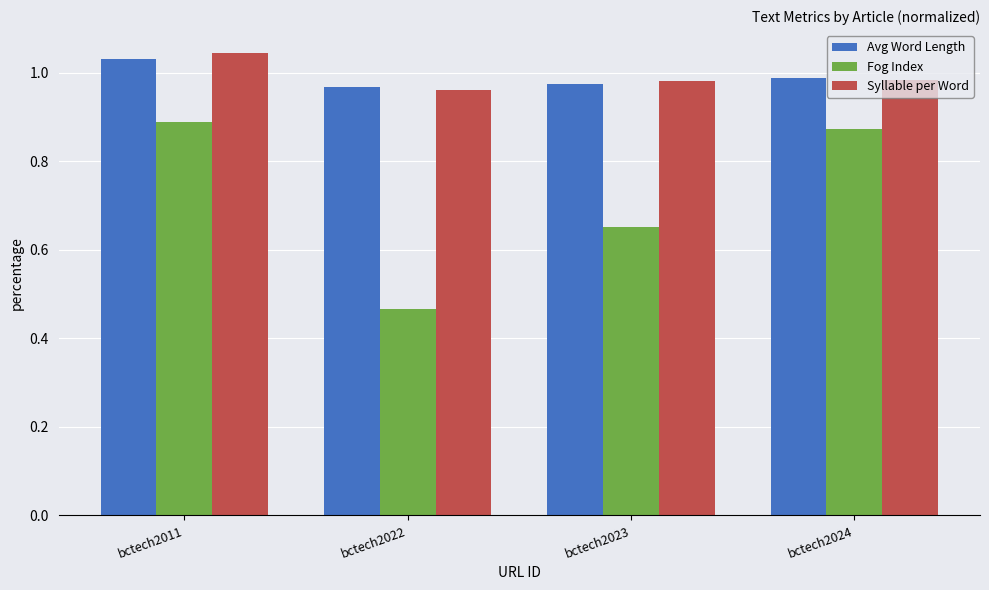

The Avg Word Length series shows 0.3 at bctech2023. True or false?

False